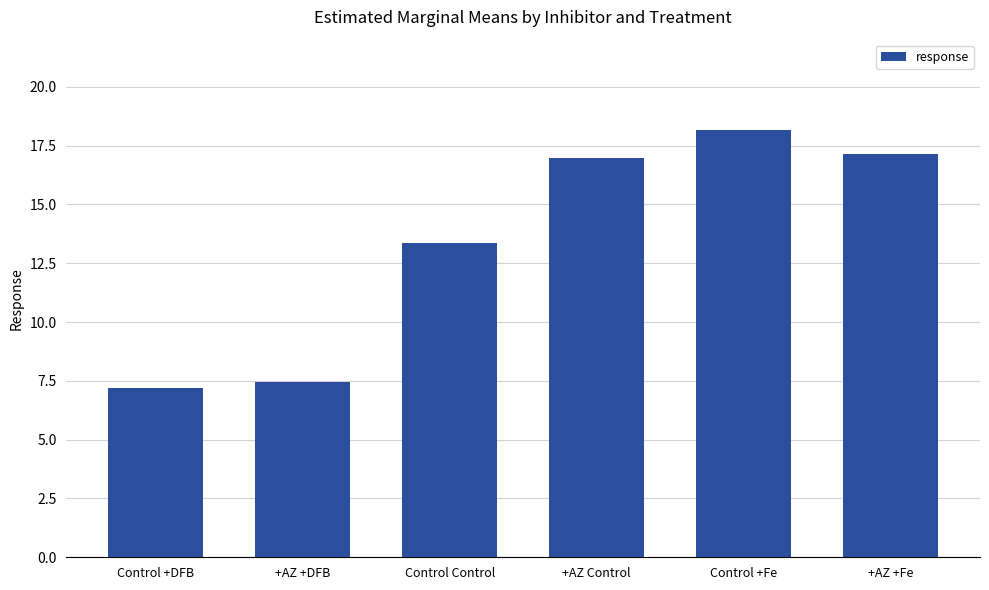

The value at +AZ +Fe is 17.1. True or false?

True